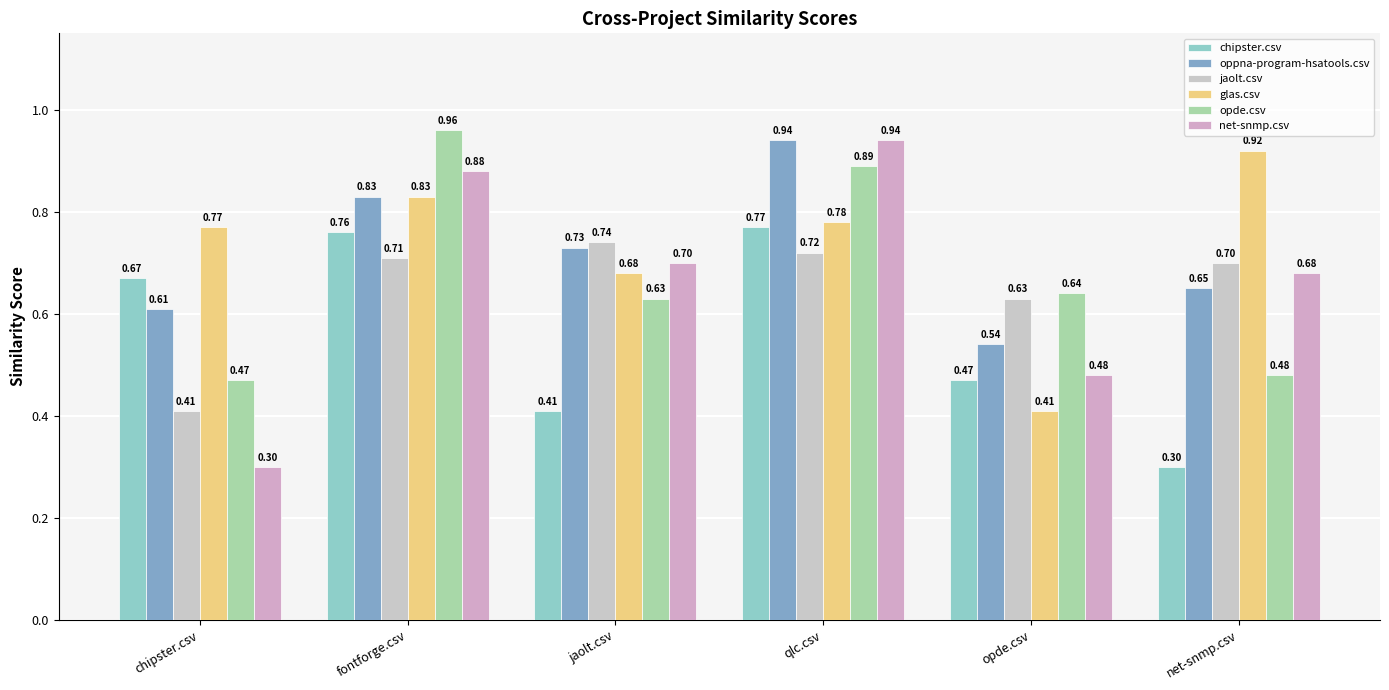

Does the chart contain any negative values?

No